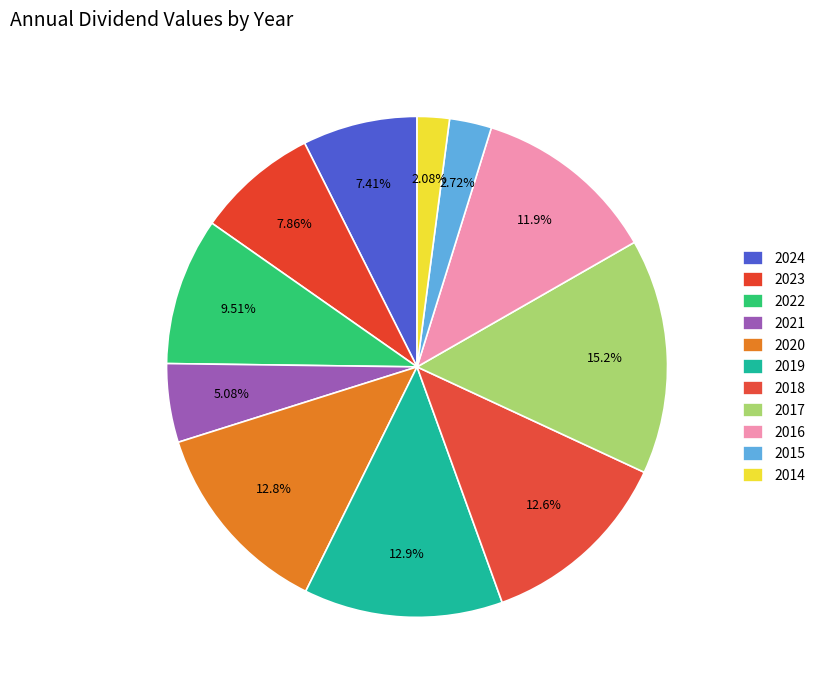

To the nearest percent, what percentage of the pie is 2016?

12%